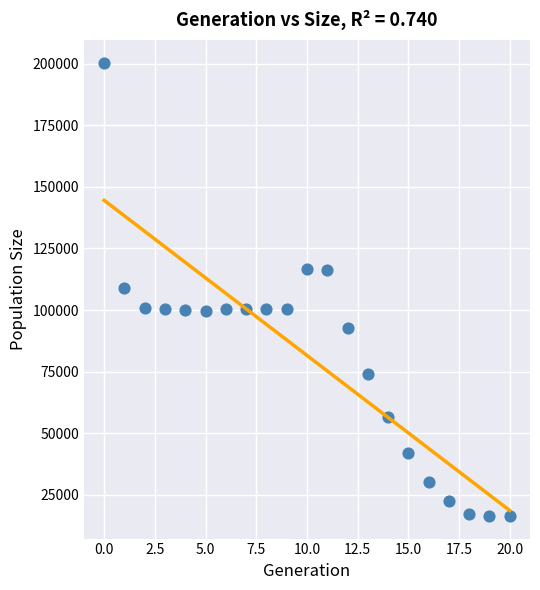

What is the range of Y values (max minus min)?

183887